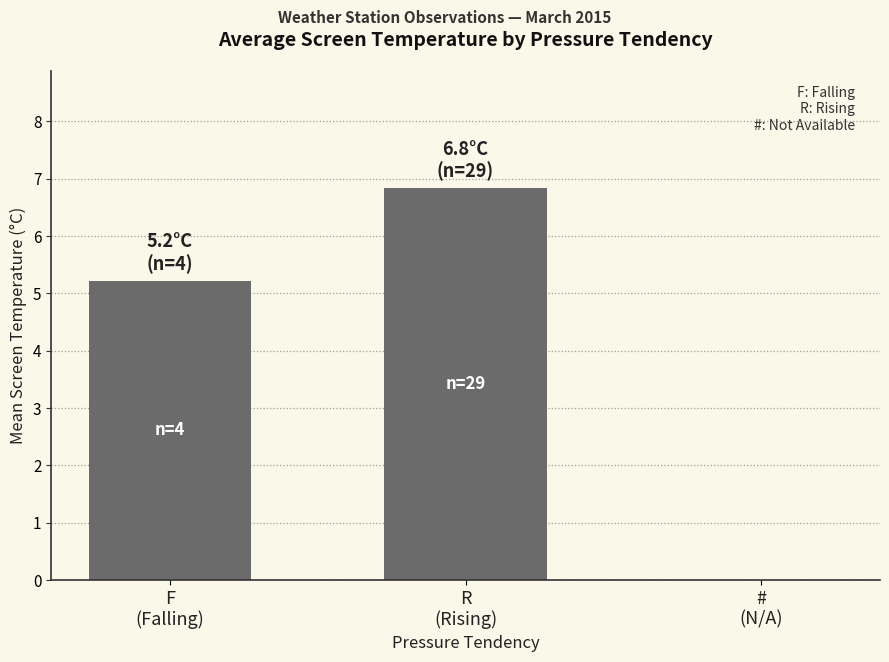

Reading left to right, transcribe all the data shown in this chart.

F
(Falling)=5.2	R
(Rising)=6.8	#
(N/A)=0.0